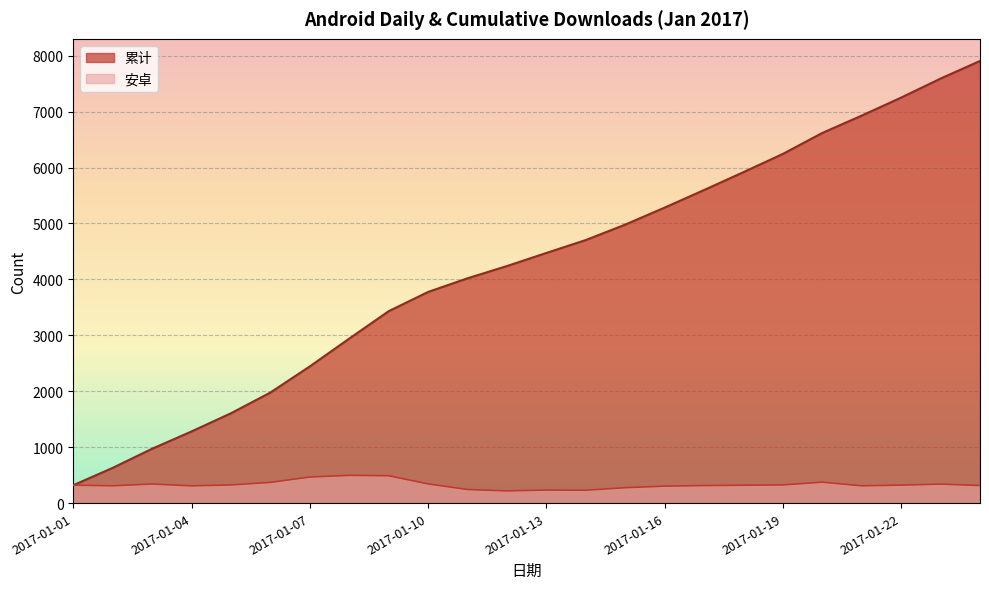

Between 2017-01-07 and 2017-01-15, which is larger?

2017-01-15